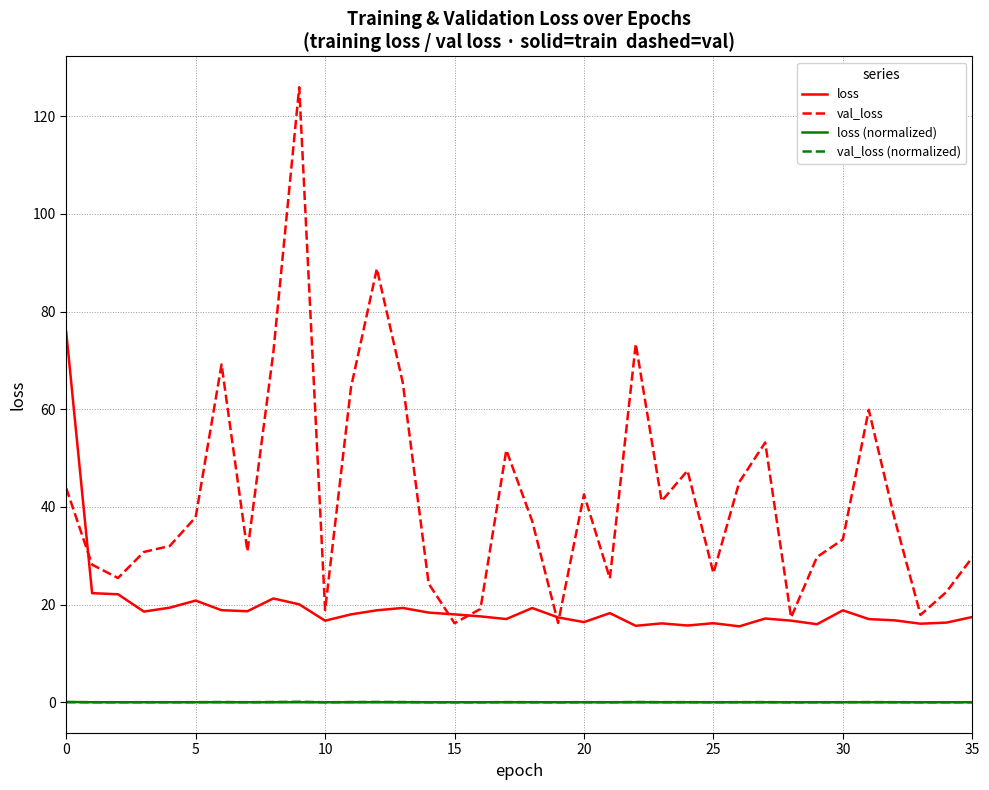

True or false: loss and loss (normalized) cross at least once.

False